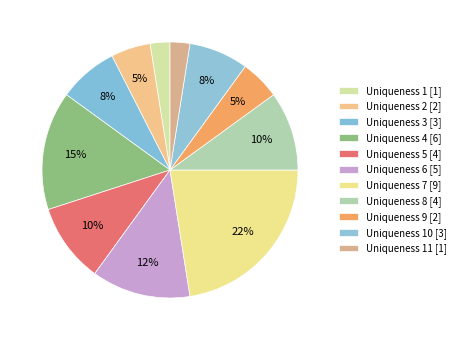

Count the number of slices in the pie.

11